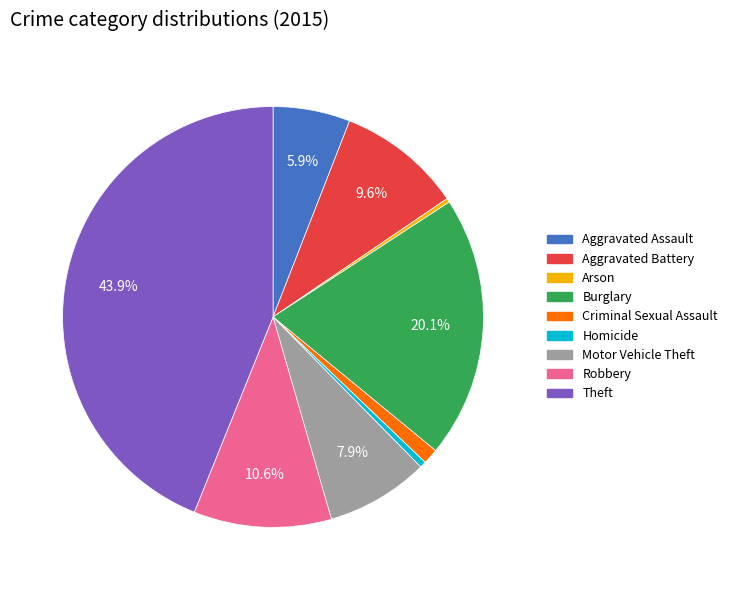

Does any single category account for the majority?

No